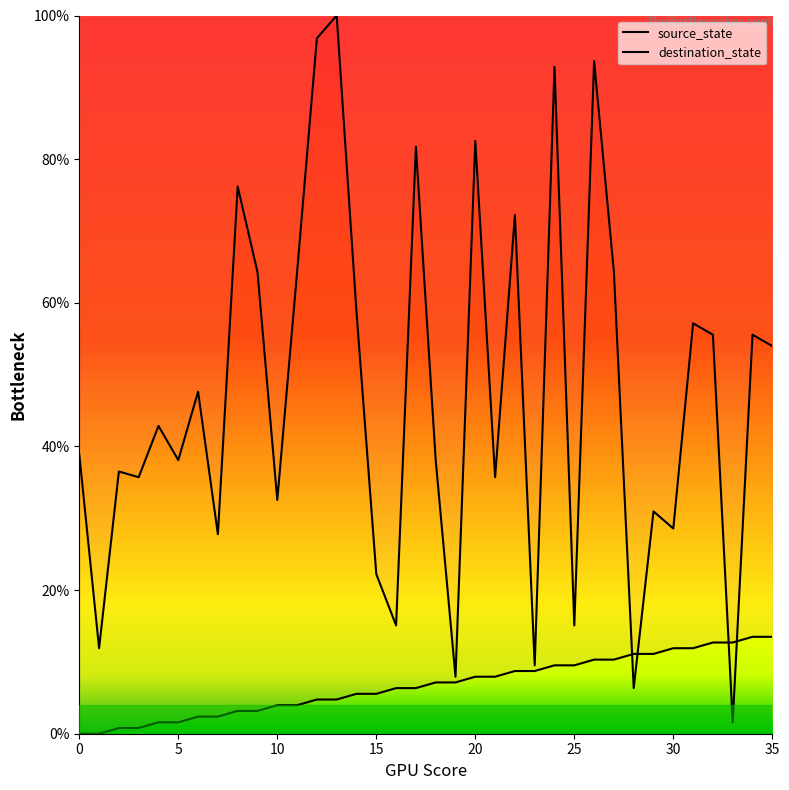

What is the value of the destination_state point at the 14th from the left?

100.0